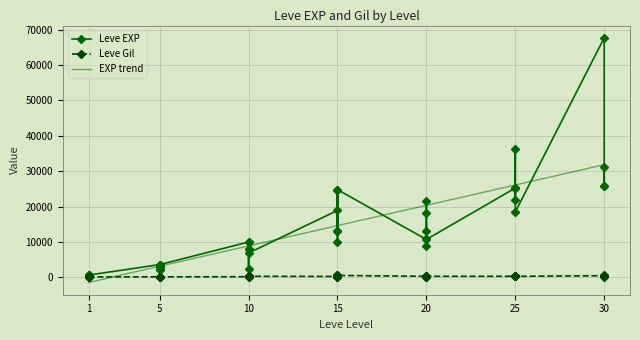

Which series has the largest total across all categories?

Leve EXP